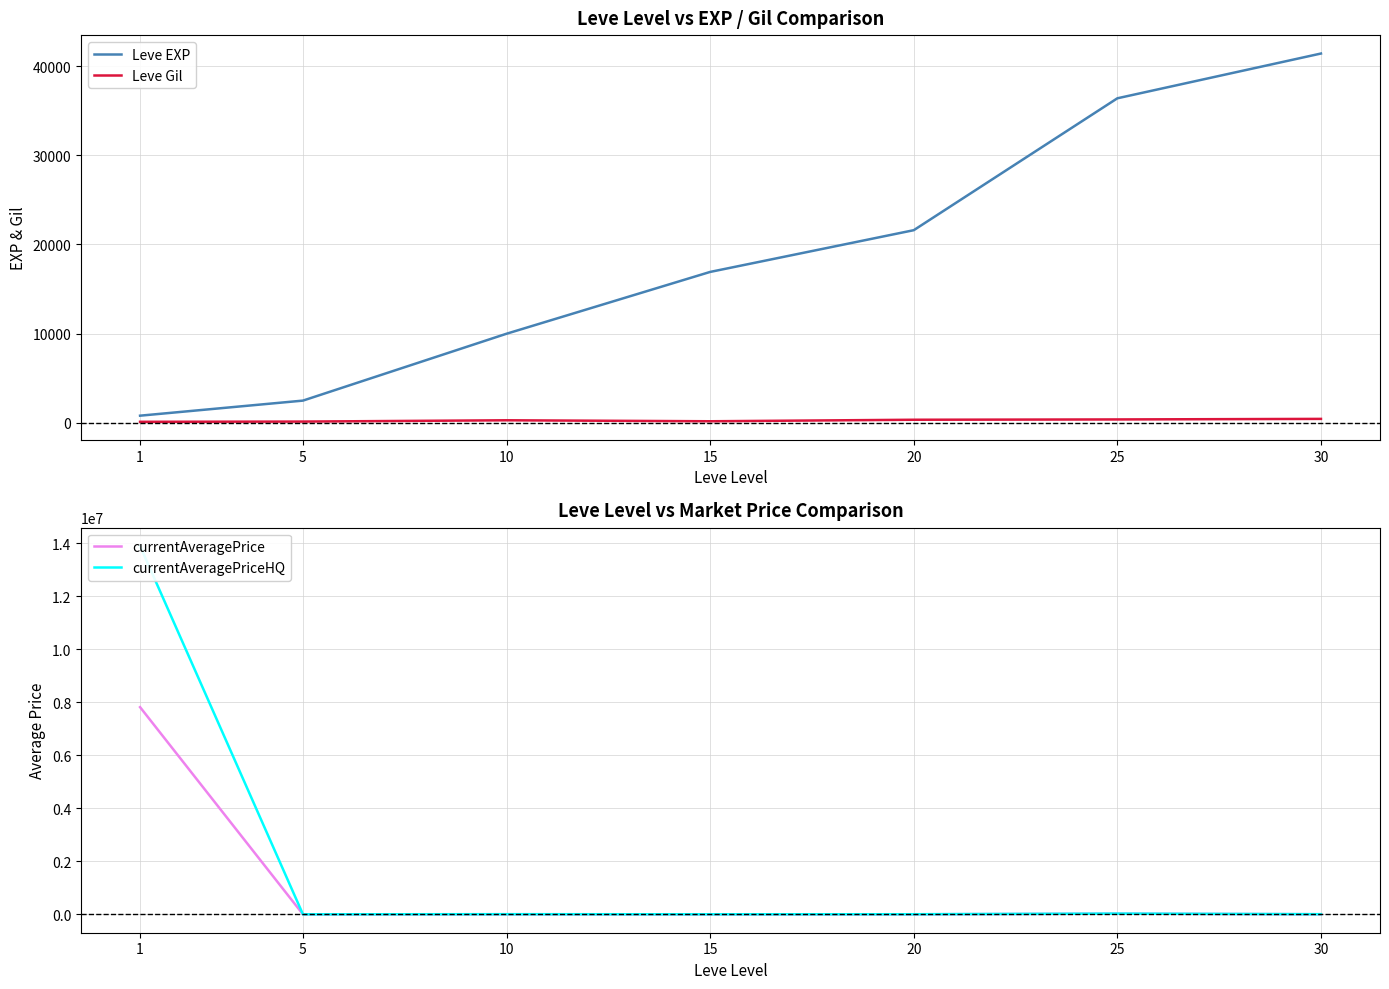

True or false: currentAveragePriceHQ has more than 2 interior local peaks.

False